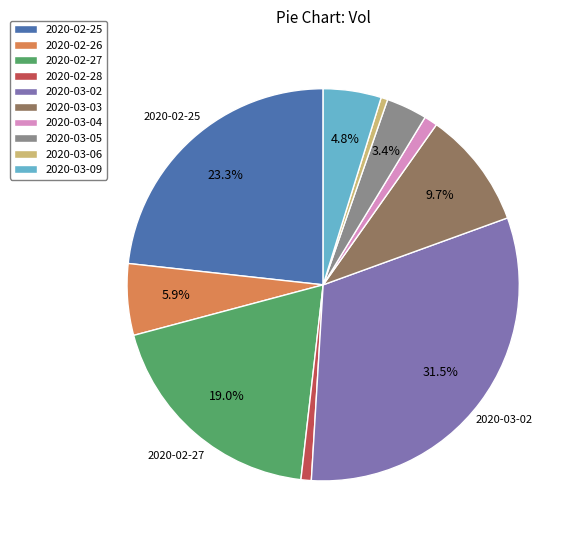

To the nearest percent, what is the difference between the 2020-02-26 and 2020-03-03 slice percentages?

4%